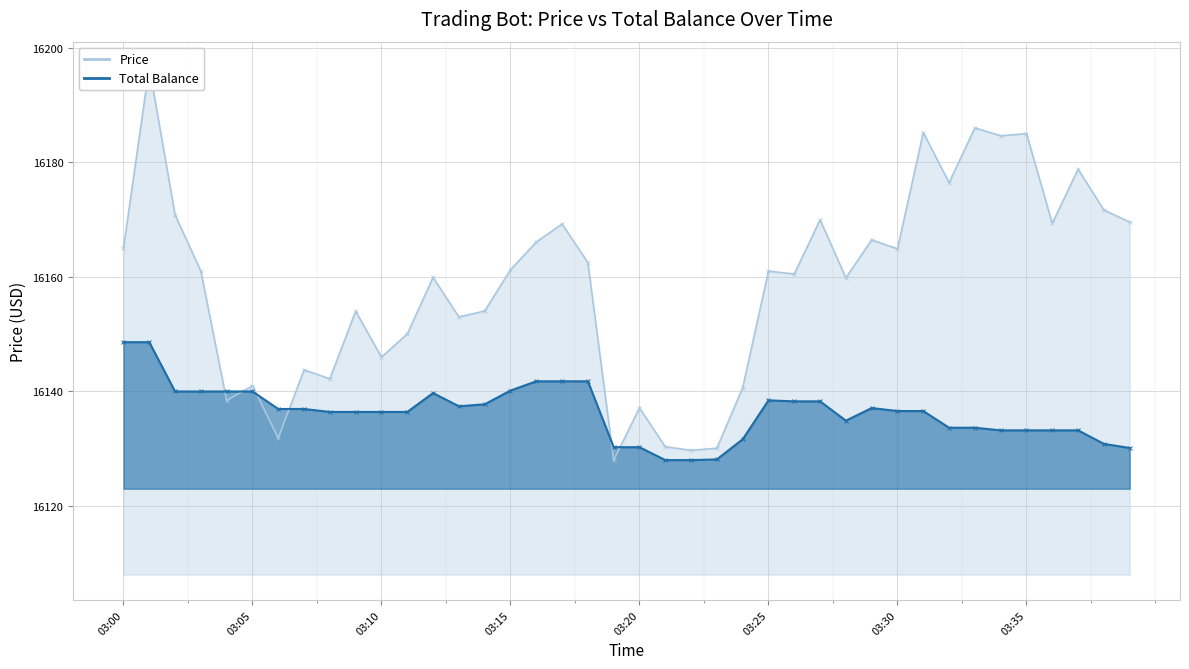

Which series changed the most between 03:20 and 16?

Price